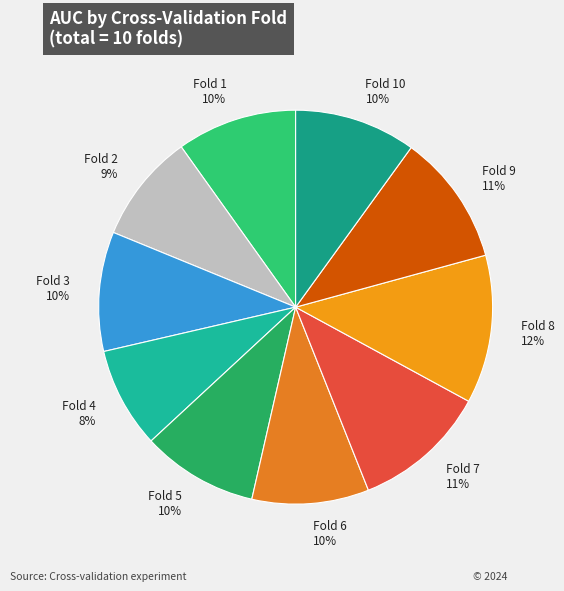

Does Fold 1 account for over 50% of the chart?

No